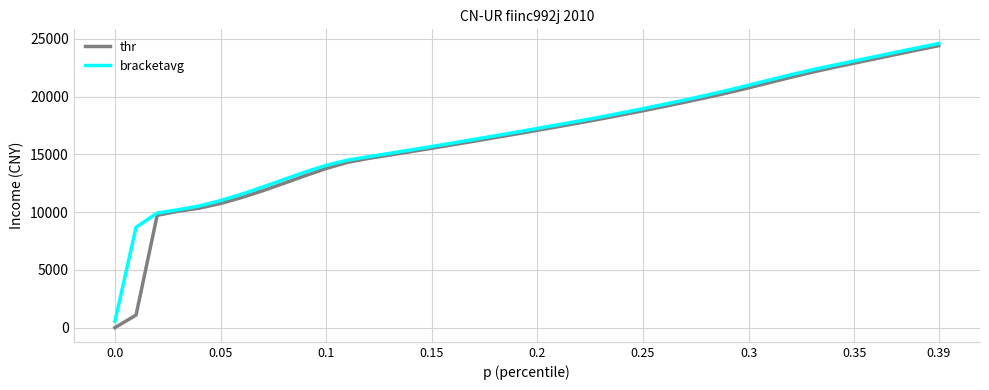

Which series has the widest spread of values?

thr